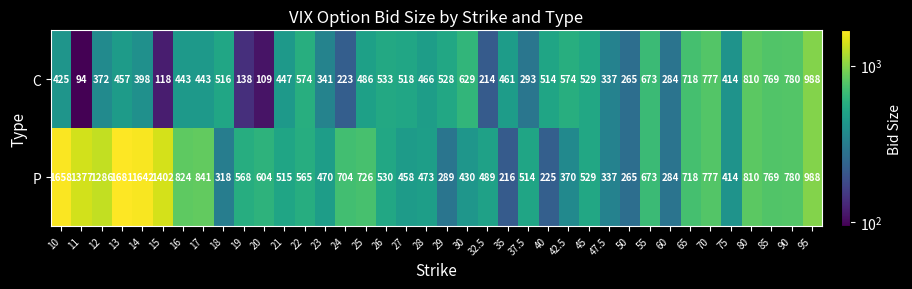

The value of C at 85 is 287. True or false?

False